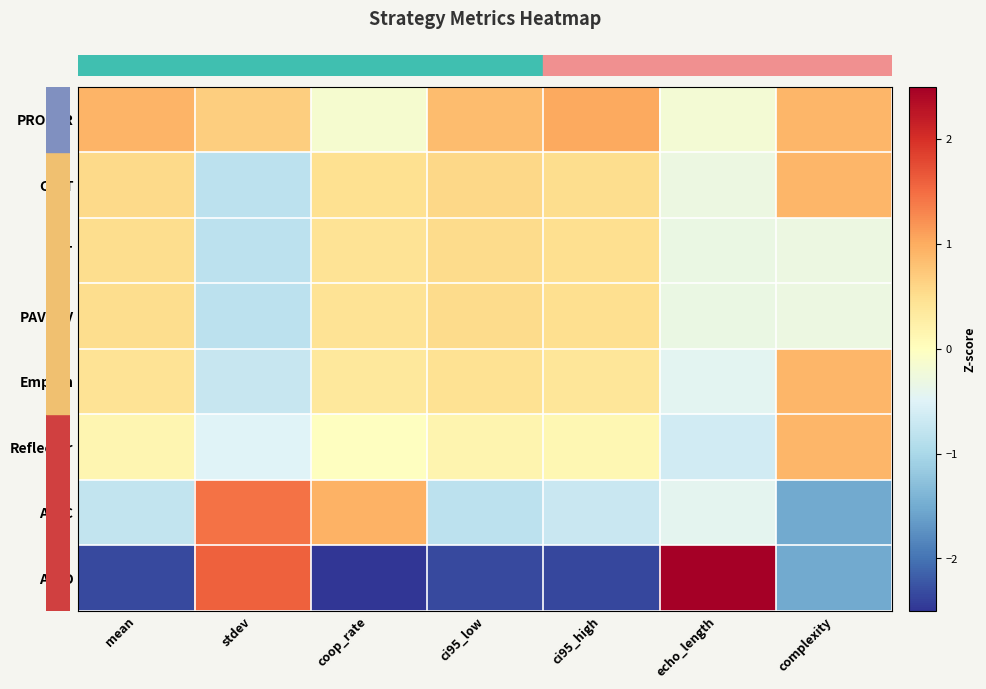

At which category is the sum across all series the highest?

stdev